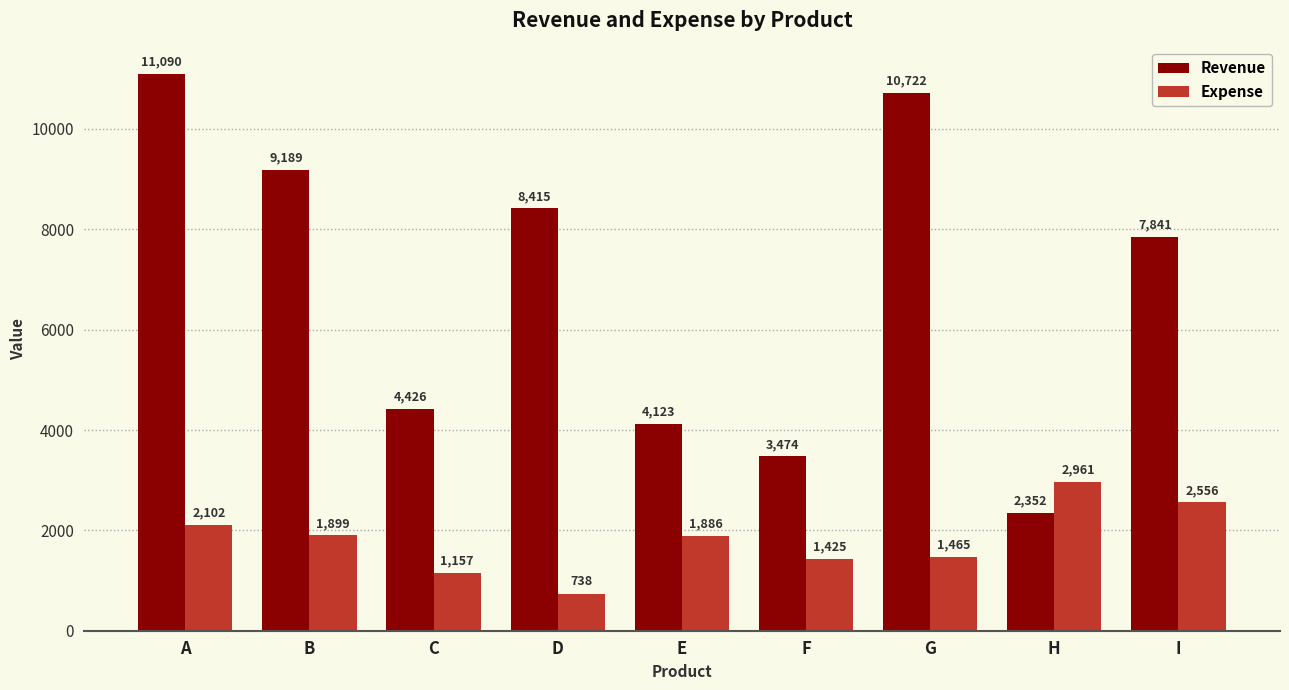

Reading left to right, transcribe all the data shown in this chart.

Revenue: A=11090	B=9189	C=4426	D=8415	E=4123	F=3474	G=10722	H=2352	I=7841
Expense: A=2102	B=1899	C=1157	D=738	E=1886	F=1425	G=1465	H=2961	I=2556